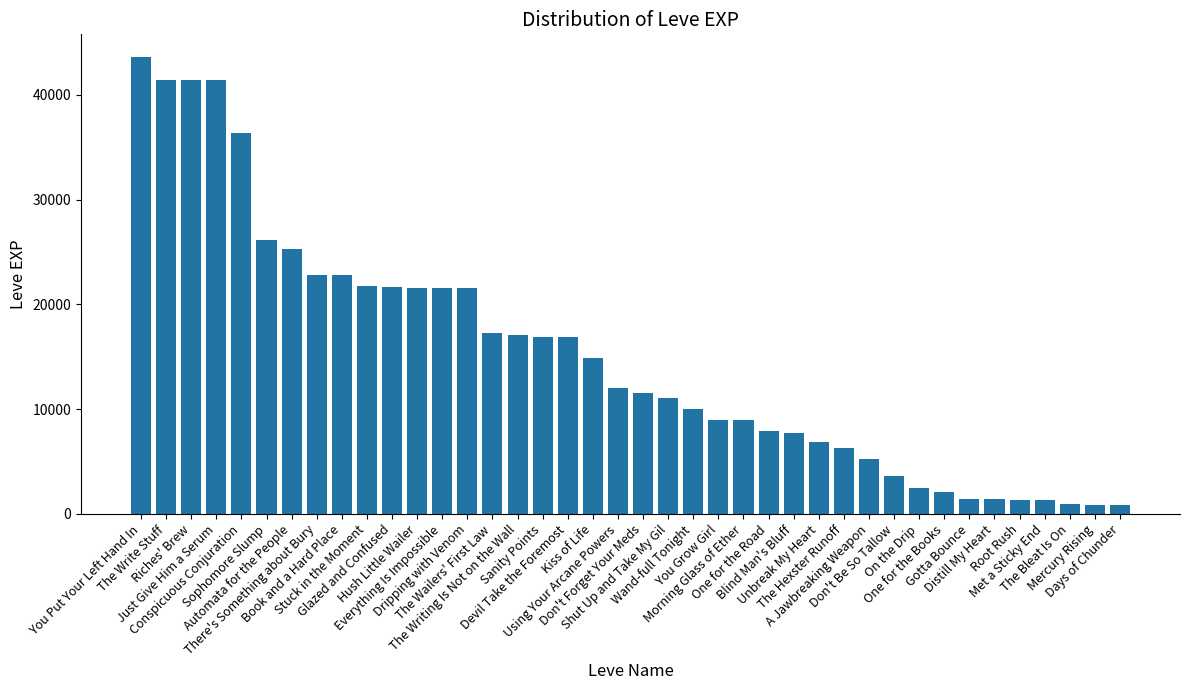

What is the maximum value shown in the chart?

43600